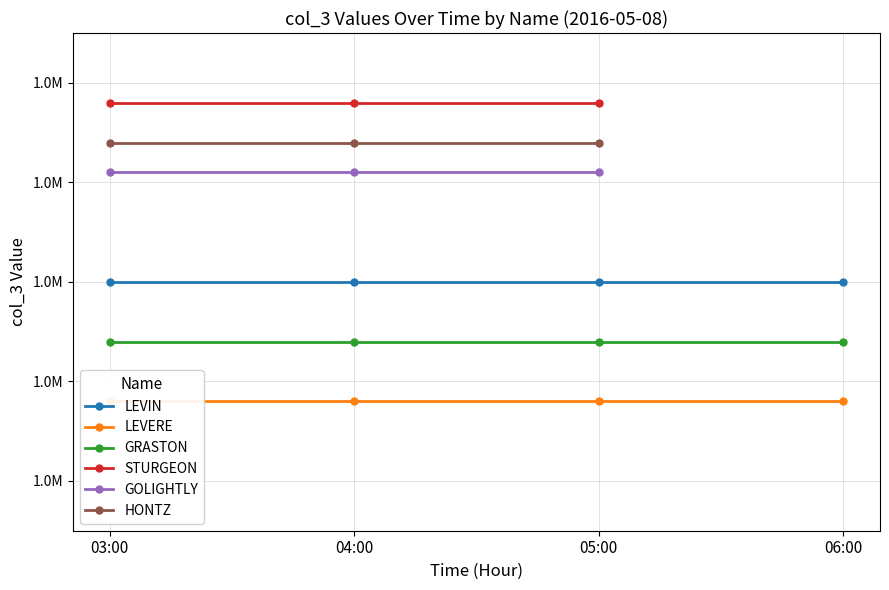

What is the approximate value of GOLIGHTLY at 04:00?

1410000.0